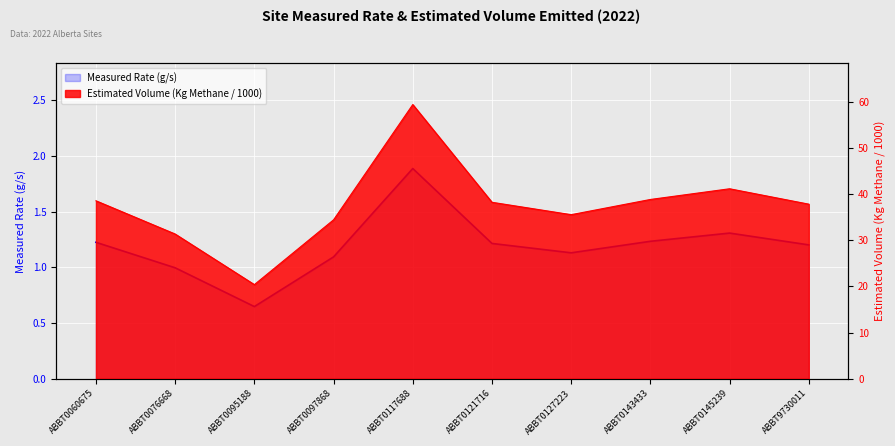

What is the difference between the values at ABBT9730011 and ABBT0097868?

0.1